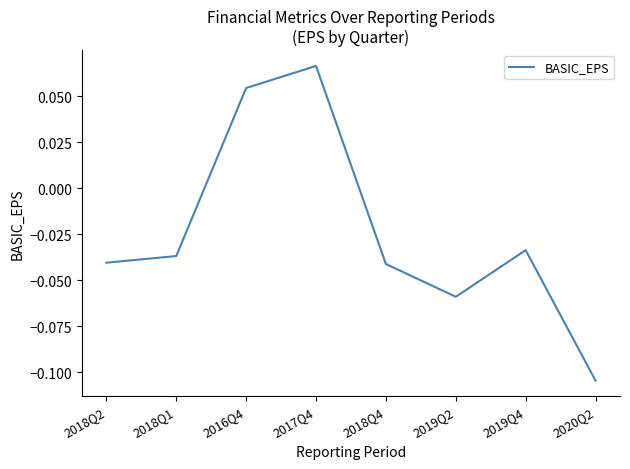

True or false: the data shows 0.0 at 2016Q4.

False